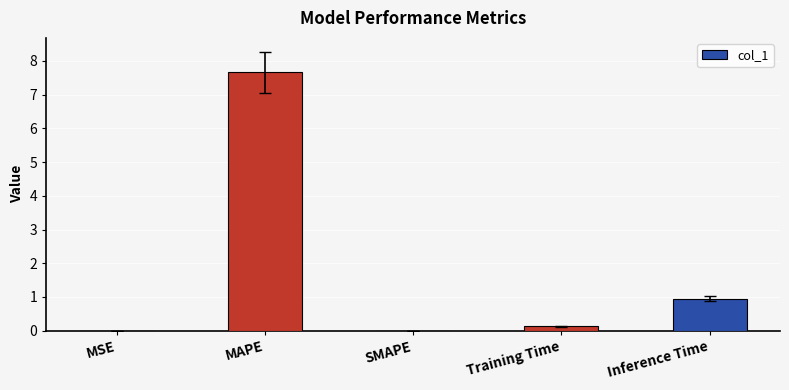

Which label corresponds to the largest value in the chart?

MAPE